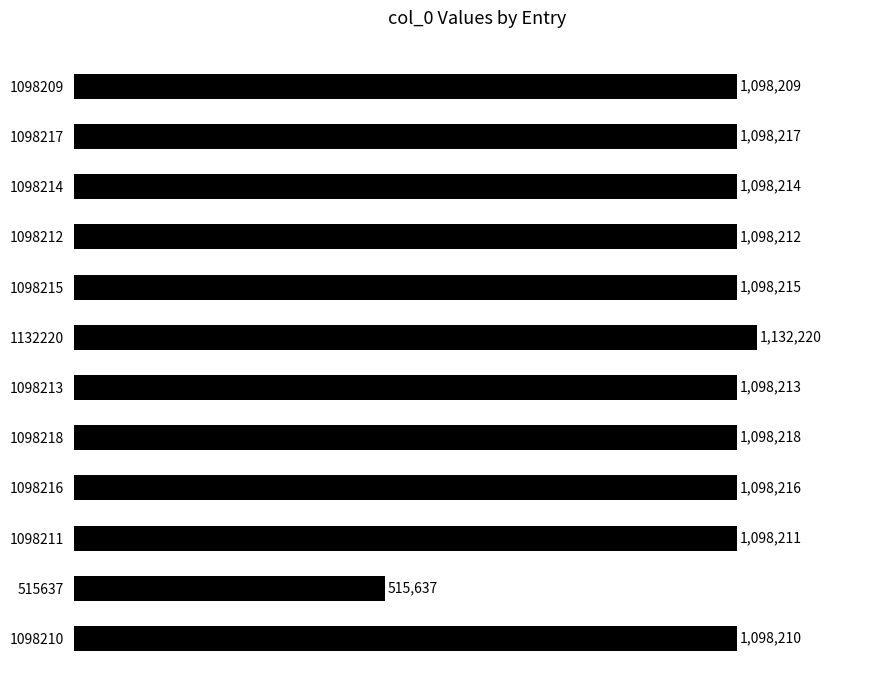

Rank the categories by value from lowest to highest.

515637, 1098209, 1098210, 1098211, 1098212, 1098213, 1098214, 1098215, 1098216, 1098217, 1098218, 1132220